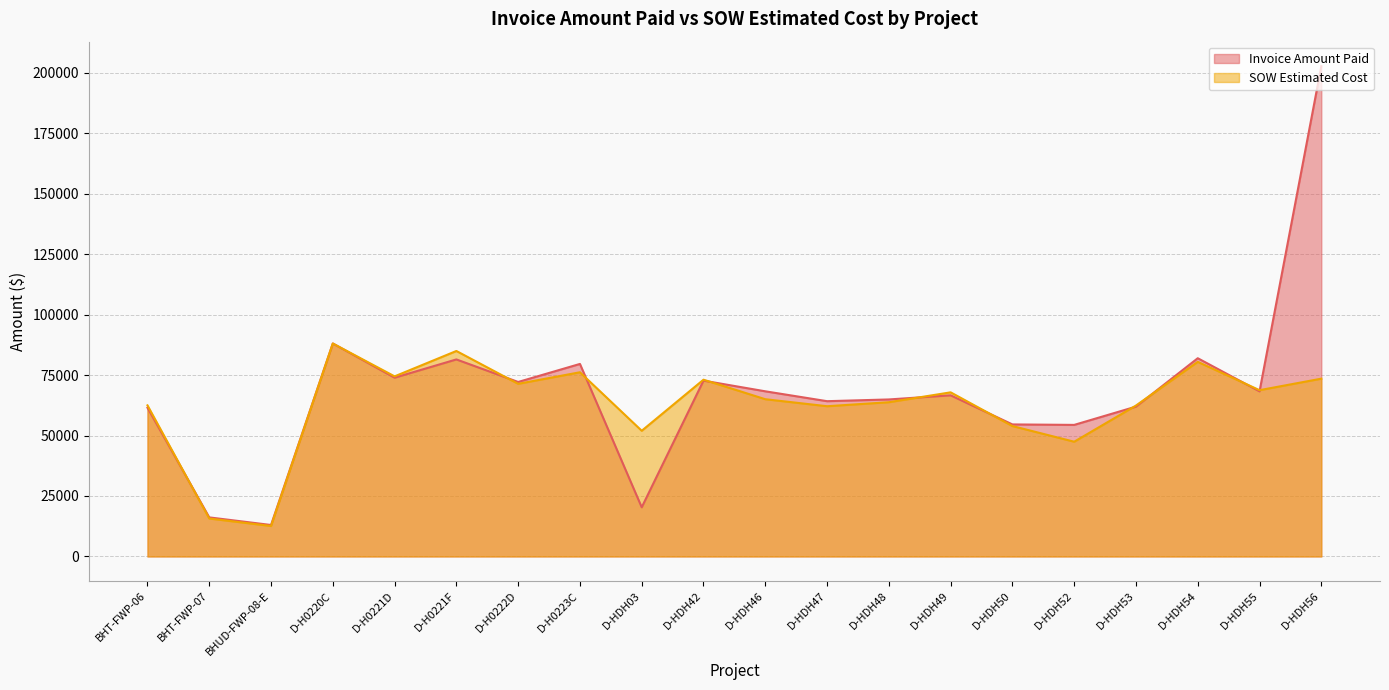

Where is the first local minimum for Invoice Amount Paid?

BHUD-FWP-08-E